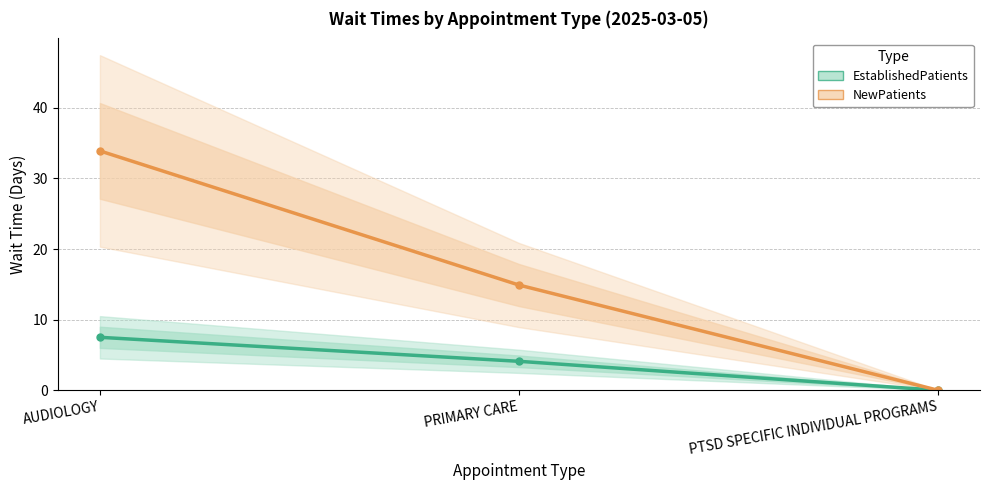

Reading left to right, what are all the values shown in this chart?

EstablishedPatients: 7.5	4.1	0.0
NewPatients: 33.9	14.9	0.0